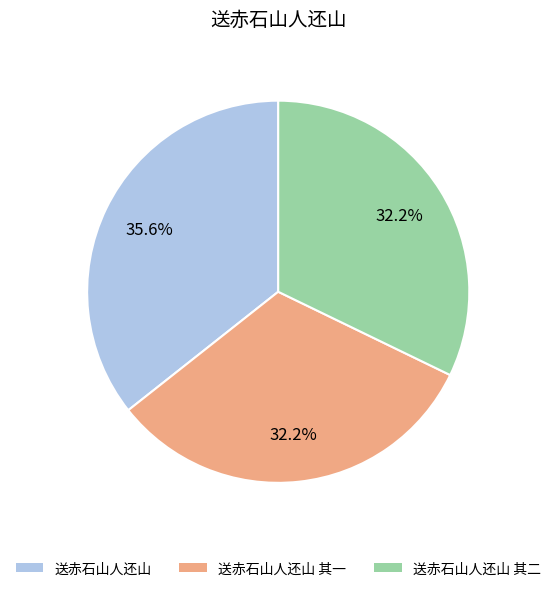

Count the number of slices in the pie.

3